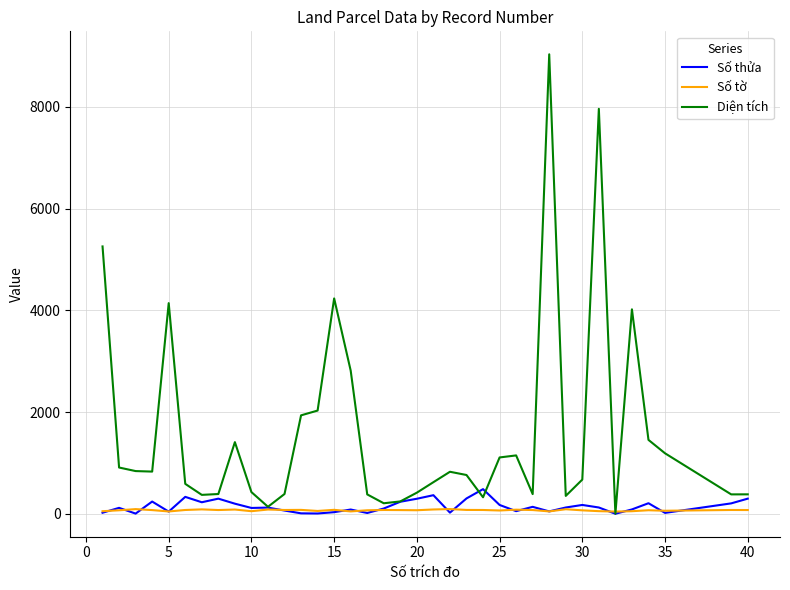

Which series has the largest total across all categories?

Diện tích